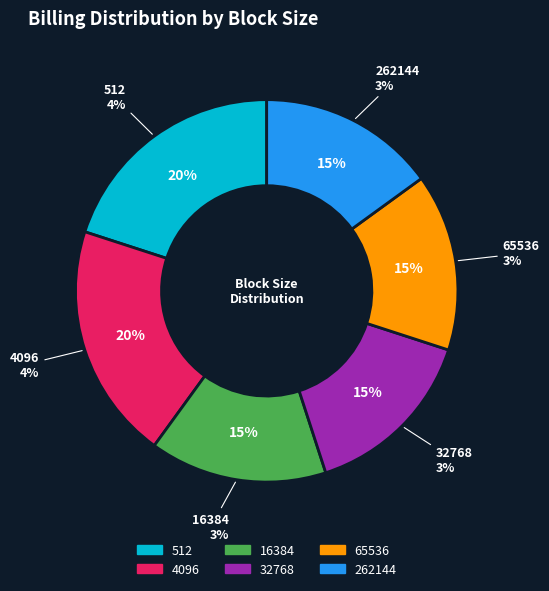

Count the number of slices in the pie.

6